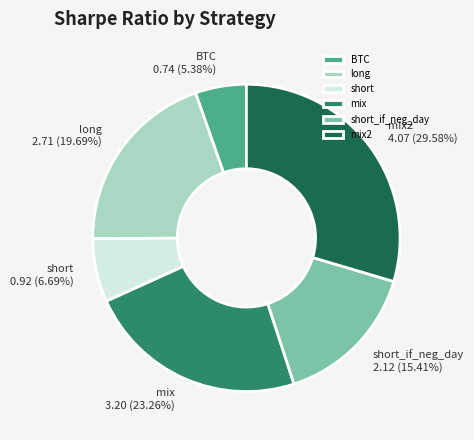

To the nearest percent, what is the difference between the BTC and short slice percentages?

1%